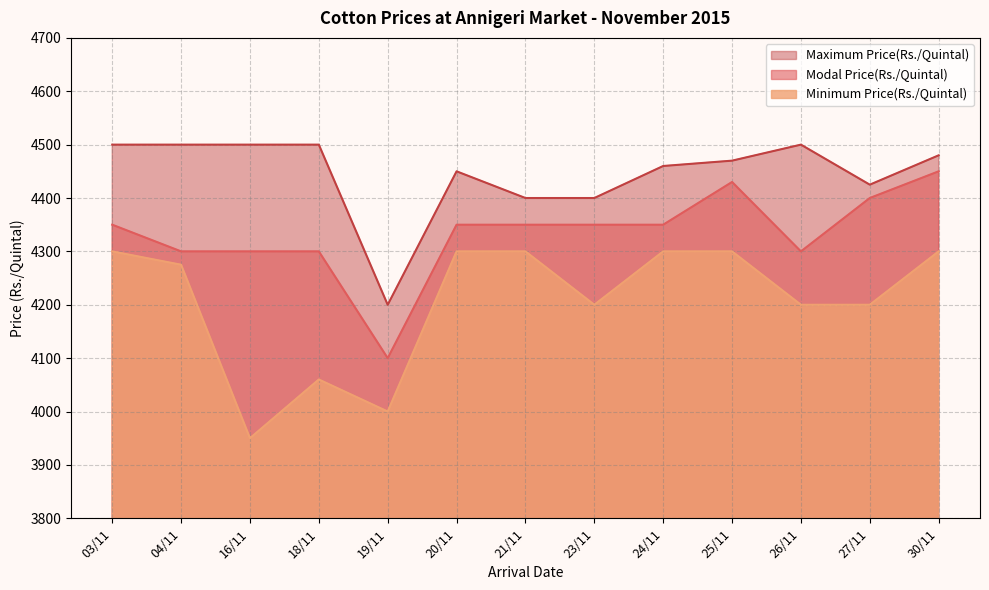

At which label does Modal Price(Rs./Quintal) reach its minimum?

19/11